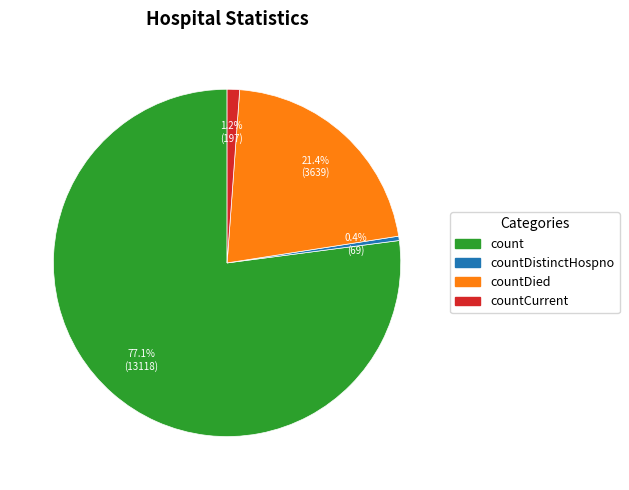

Is there a majority slice in this chart?

Yes